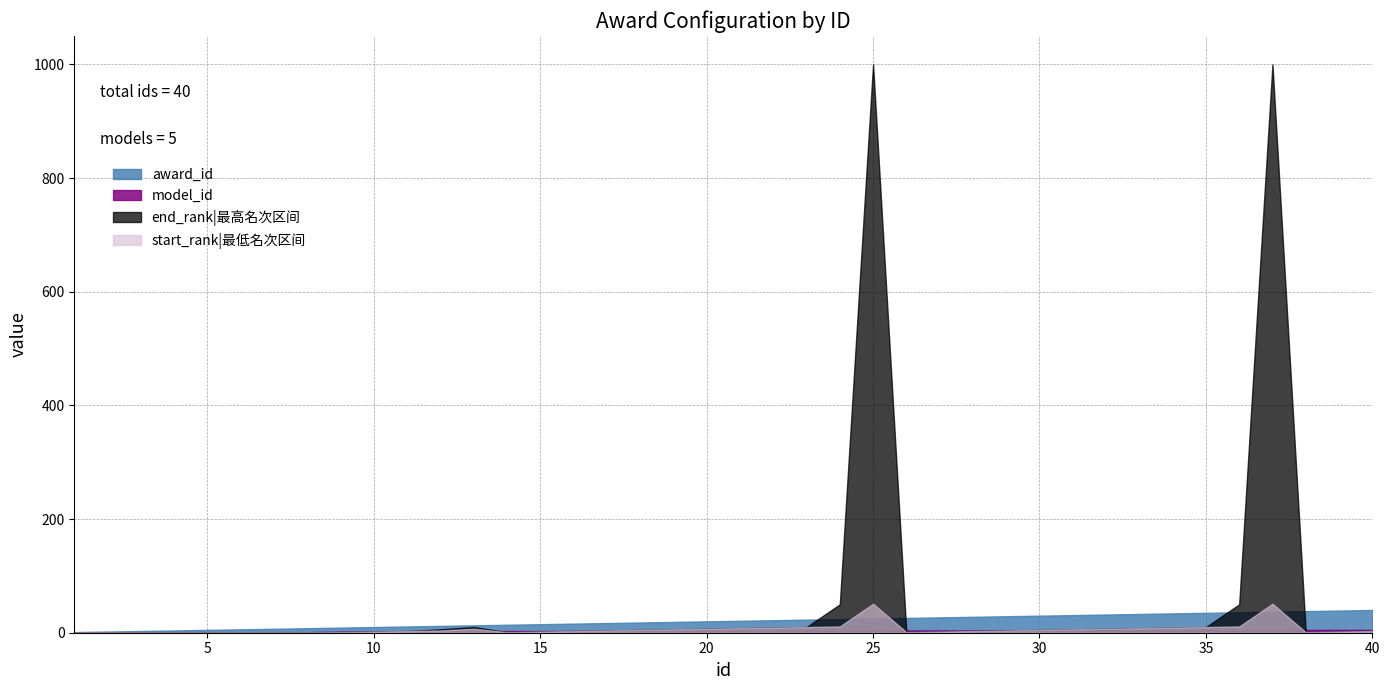

What are all the series names shown in the legend?

award_id, model_id, end_rank, start_rank